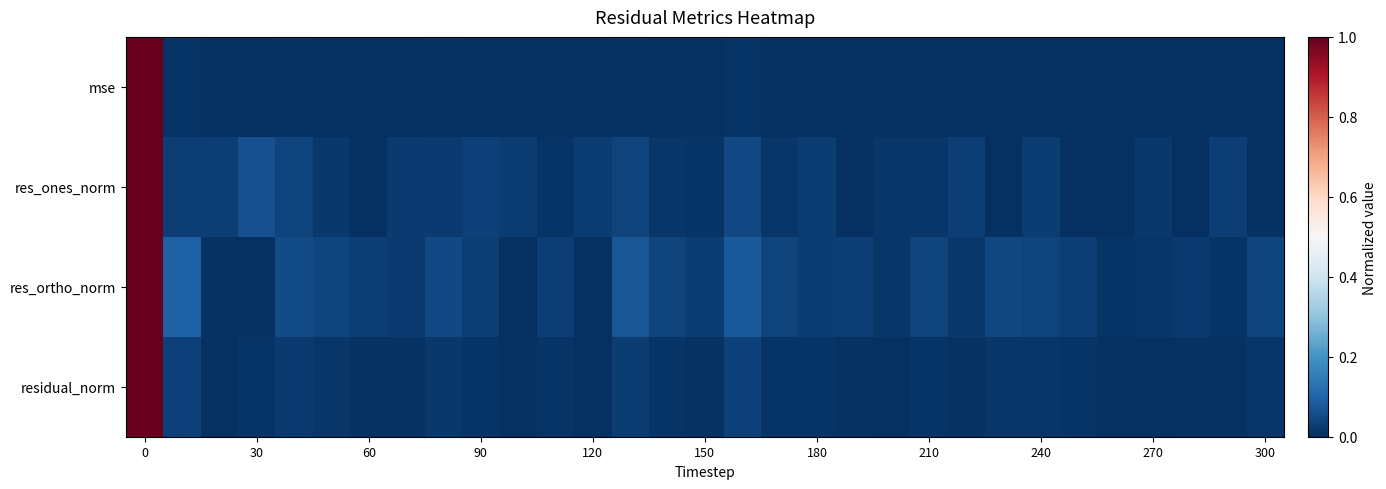

List the series in order of their overall mean, lowest first.

mse, residual_norm, res_ones_norm, res_ortho_norm